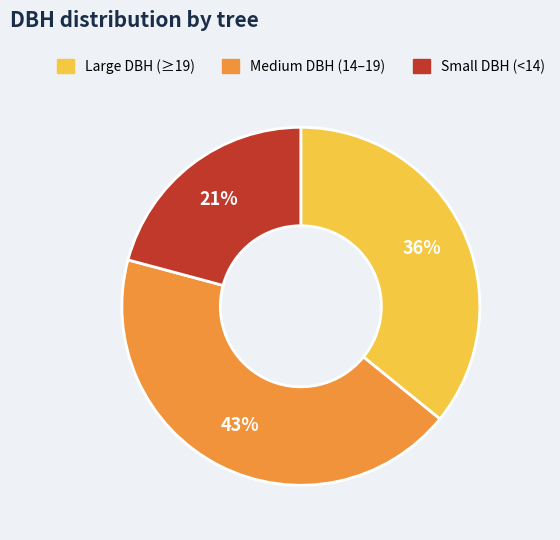

To the nearest percent, what is the average slice percentage?

33%